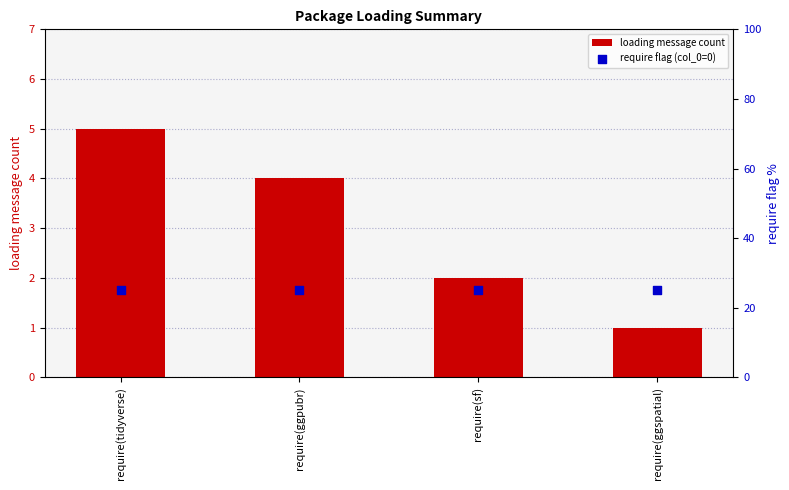

Which series reaches the minimum Y coordinate?

loading message count